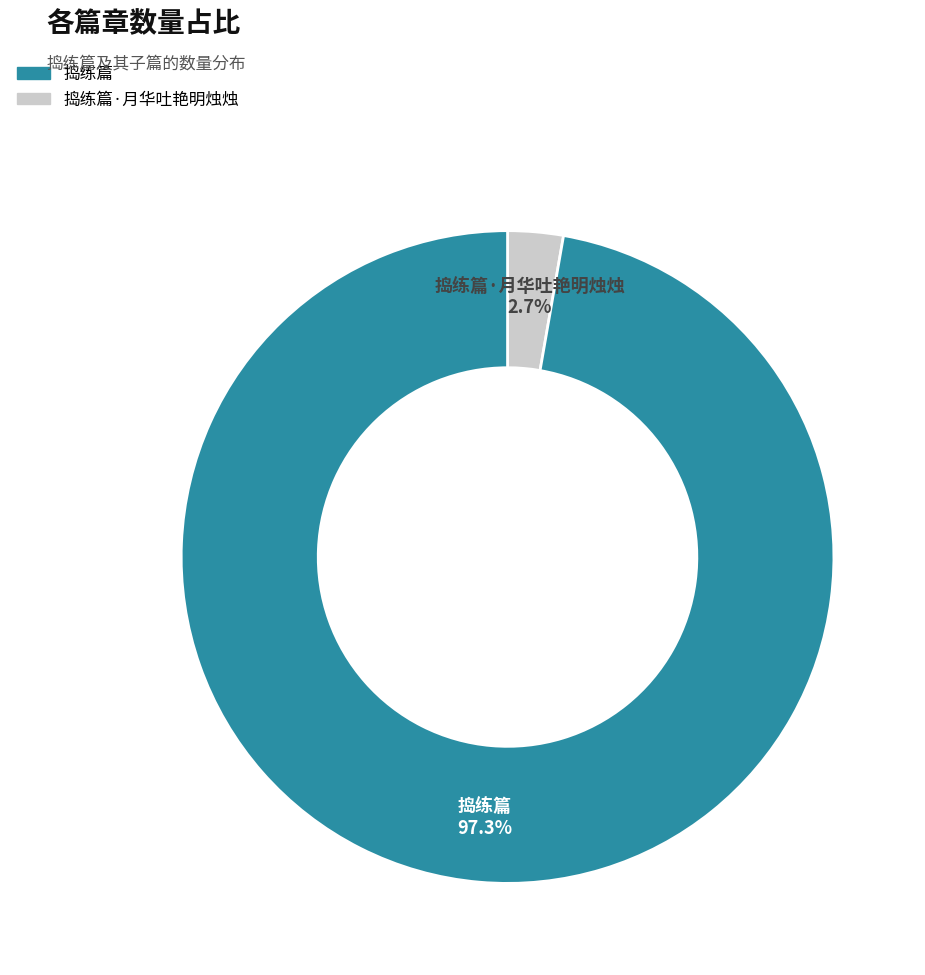

Does any single category account for the majority?

Yes